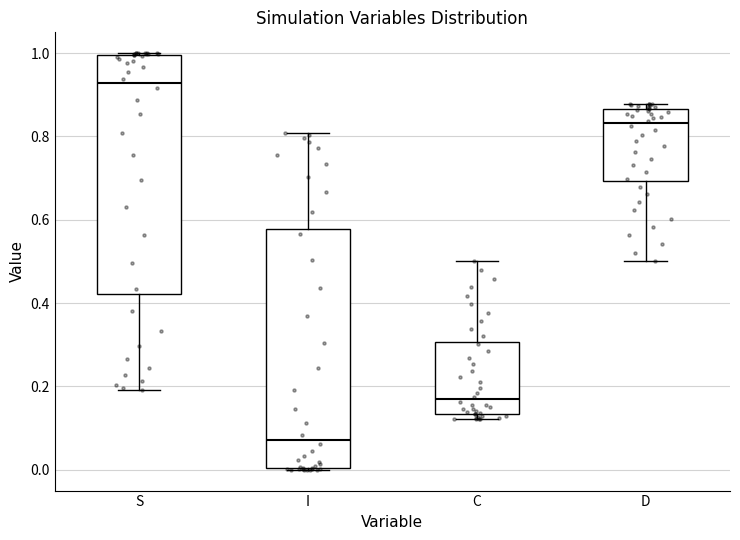

Where does the upper whisker of the box for C end on the y-axis? The values are not printed on the chart, so give them approximately, as read against the axis.

0.50